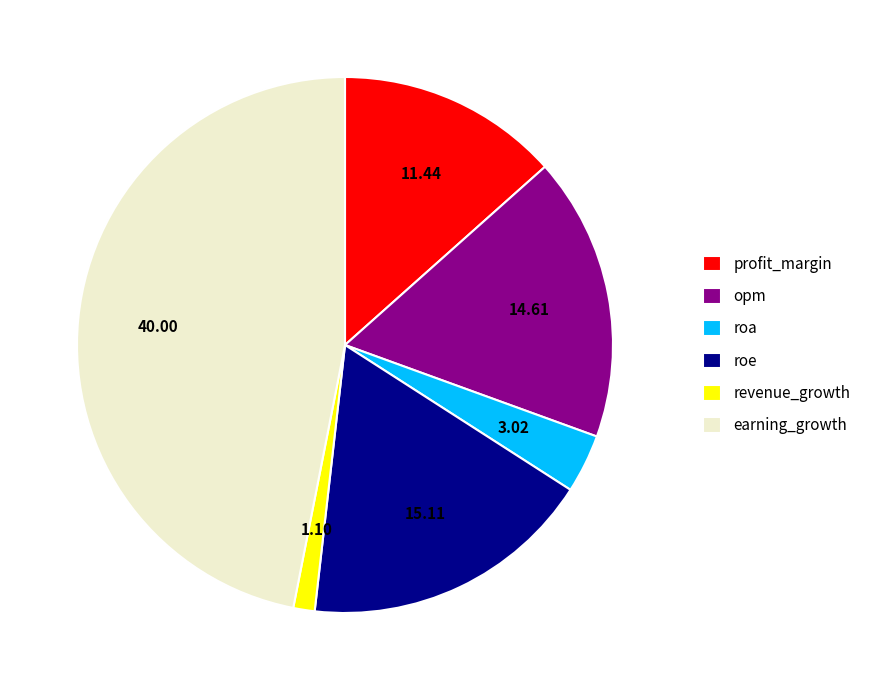

Which slice is the smallest?

revenue_growth